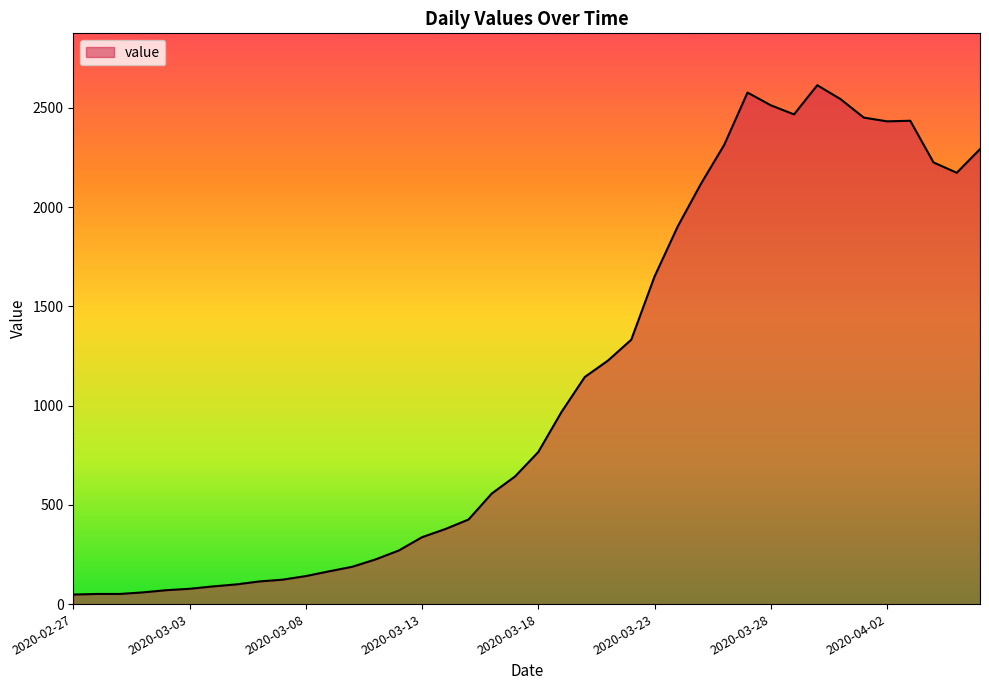

What is the greatest value displayed?

2614